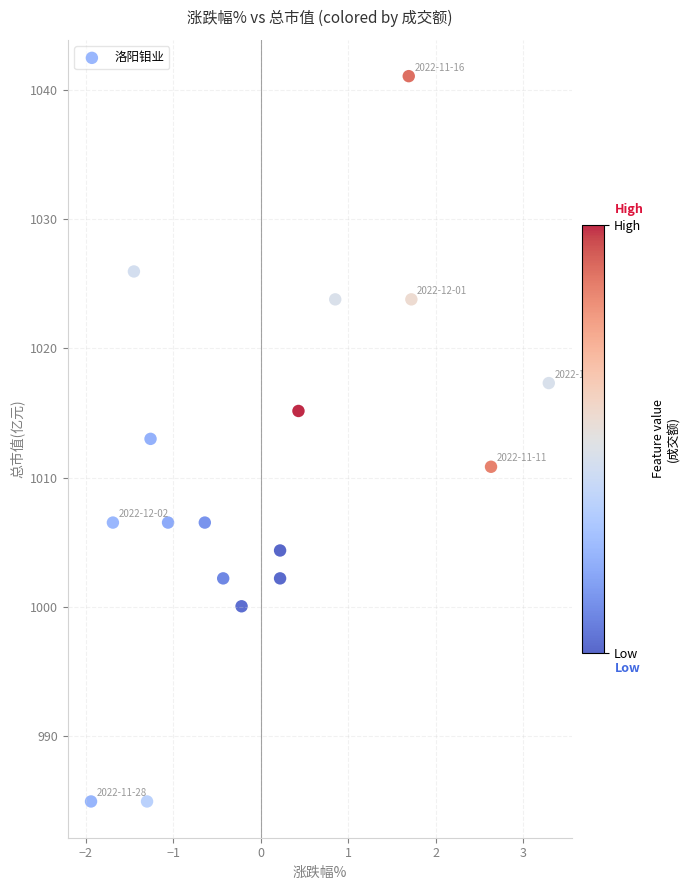

What is the range of X values (max minus min)?

5.2